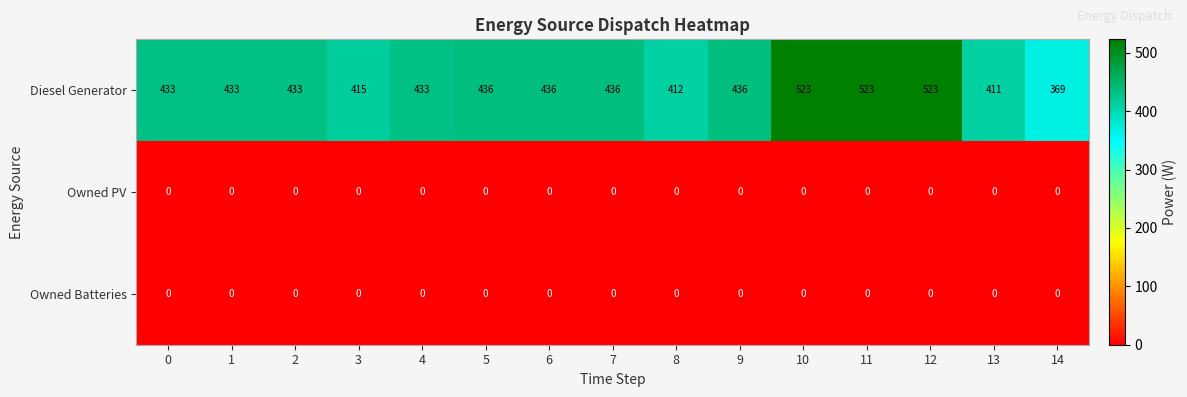

What is the total value across all series at 13?

411